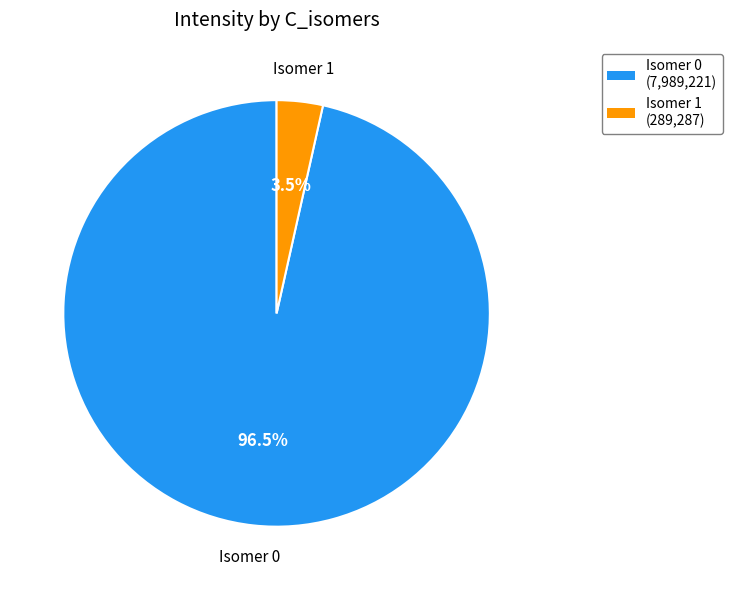

Does any single category account for the majority?

Yes